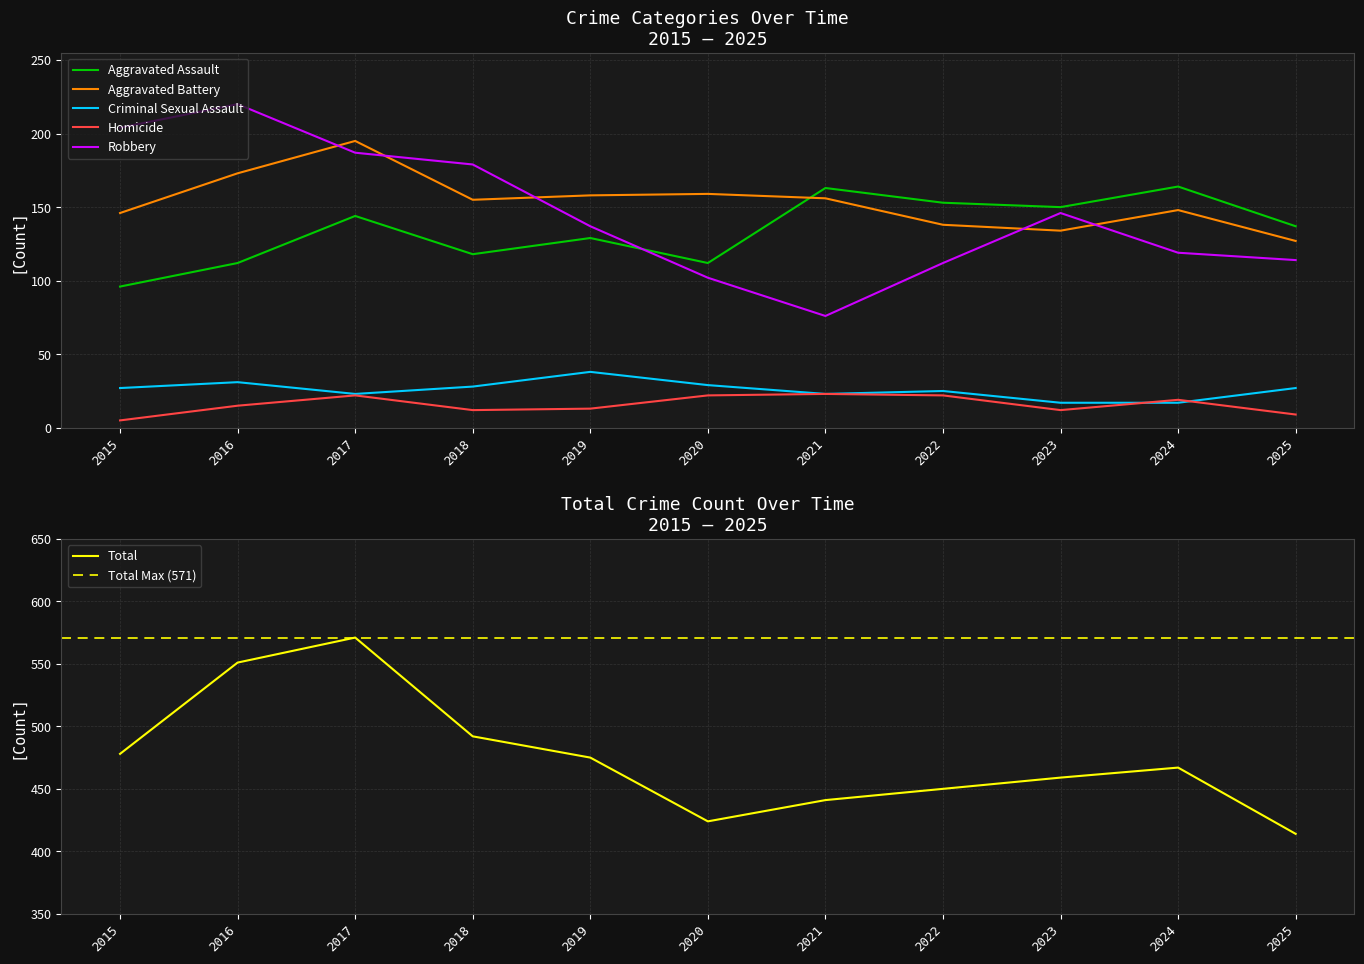

What is the value of the Total point at the 3rd from the left?

571